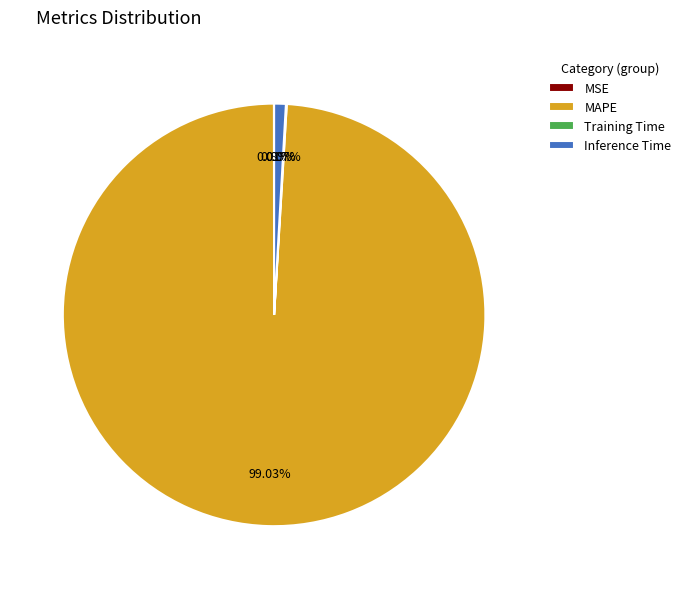

Combined, do MAPE and Inference Time account for over 50%?

Yes